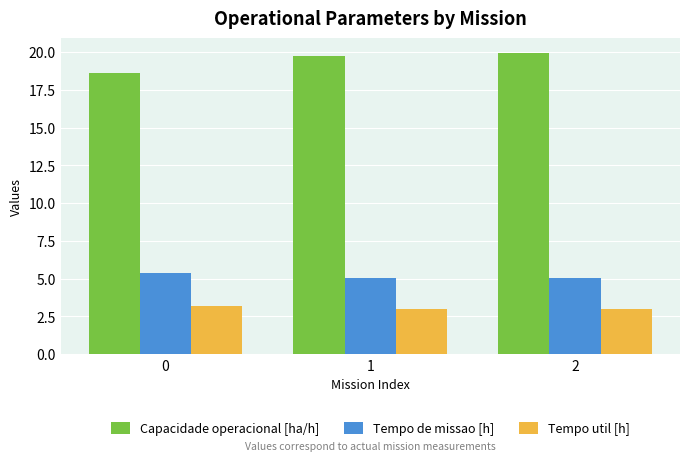

What is the value of the Tempo util [h] bar at the 3rd from the left?

3.0